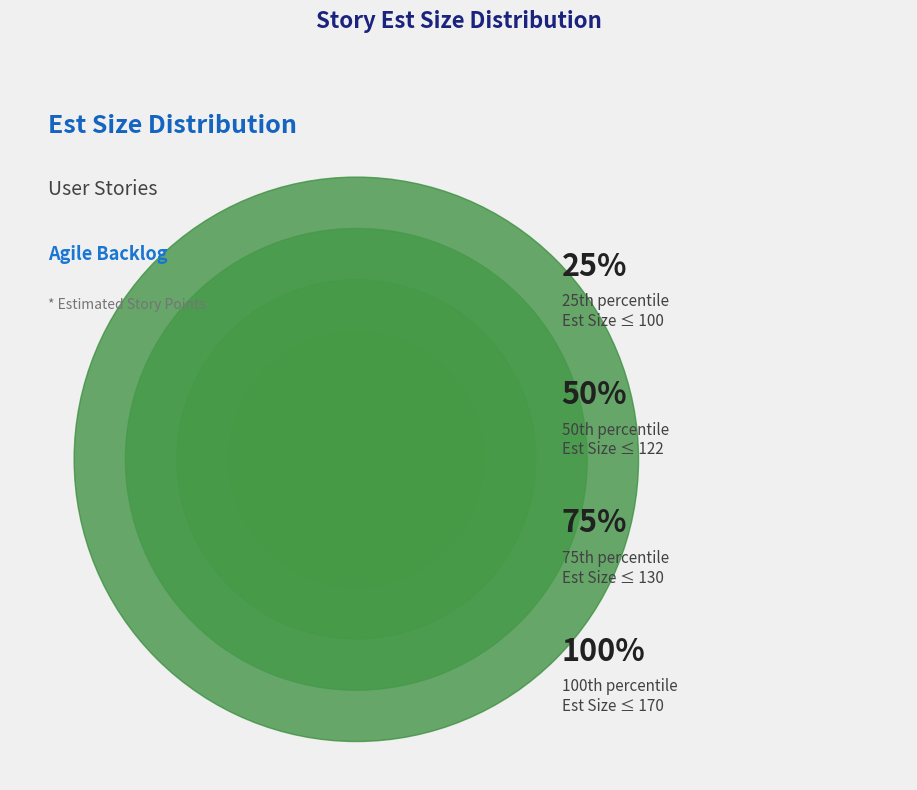

True or false: 21 accounts for 15% of the total.

False